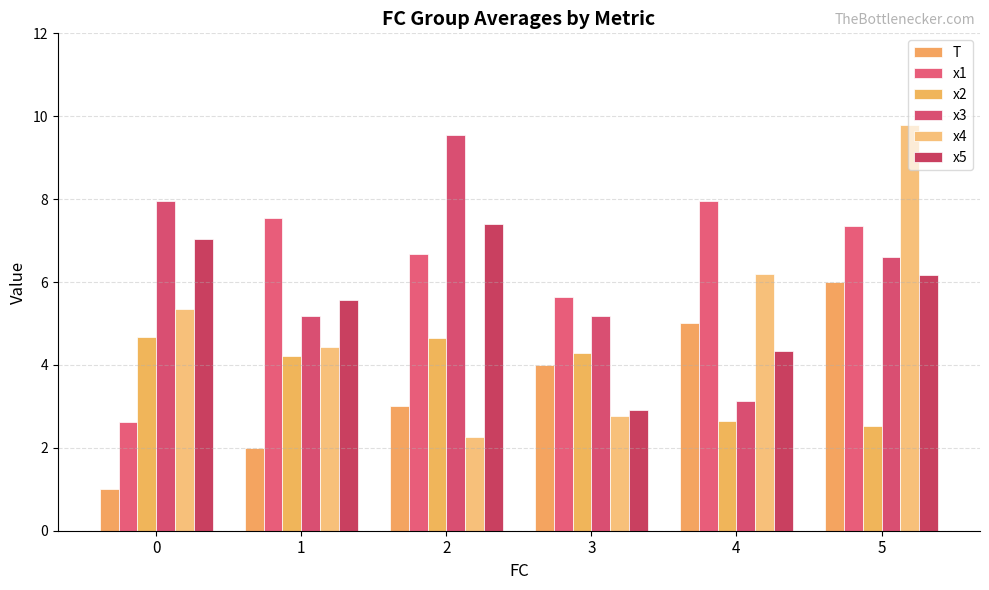

What is the difference between the maximum and minimum values in the x5 series?

4.5